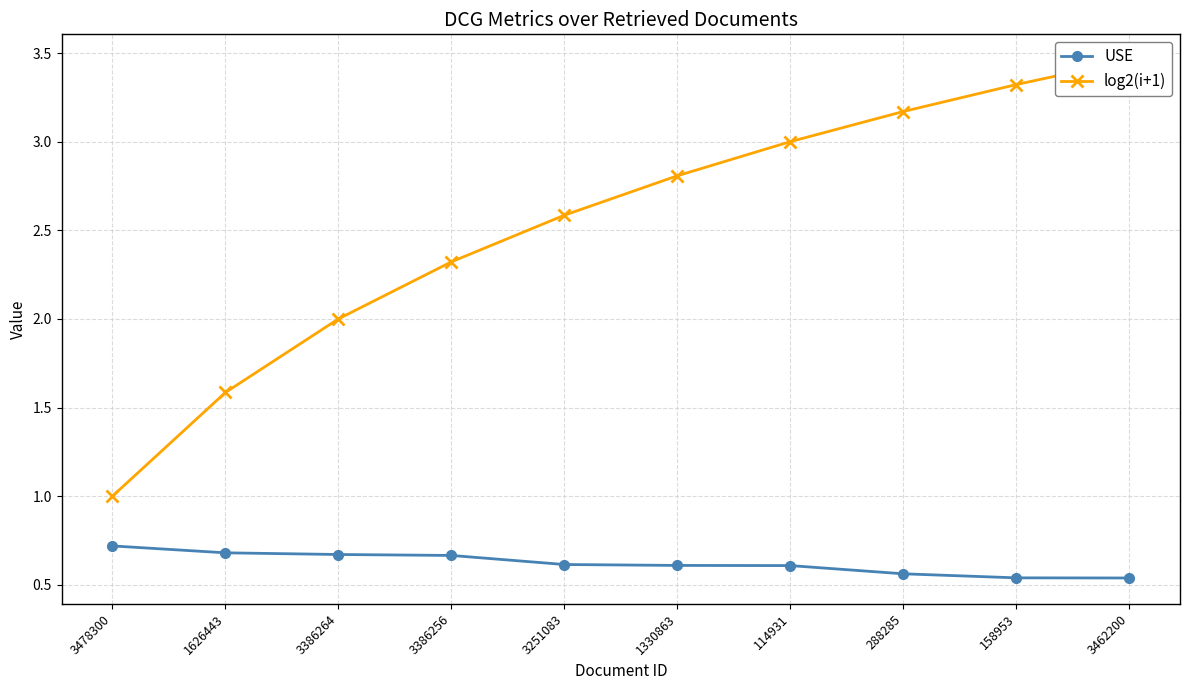

What is the sum of the log2(i+1) values at 3386256 and 288285?

5.5